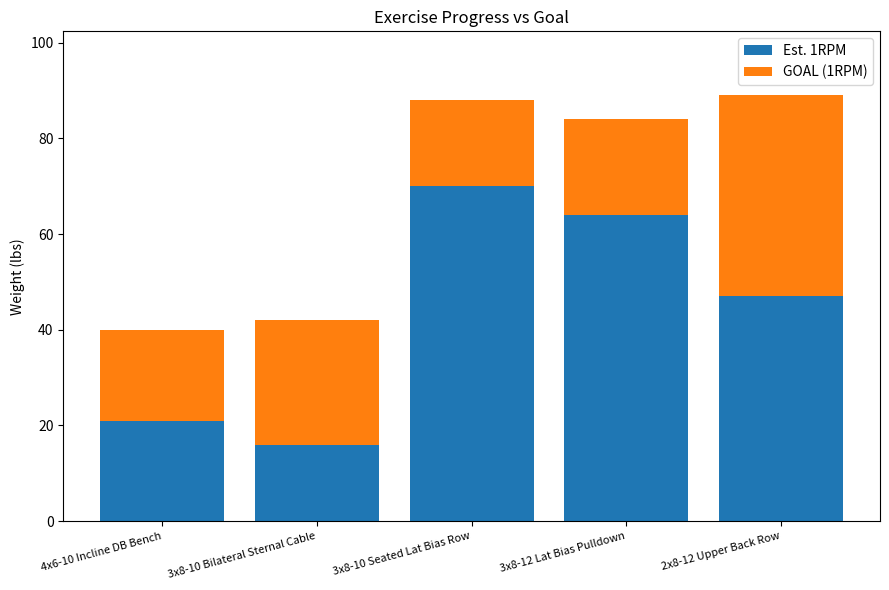

Does the chart contain stacked bars?

Yes